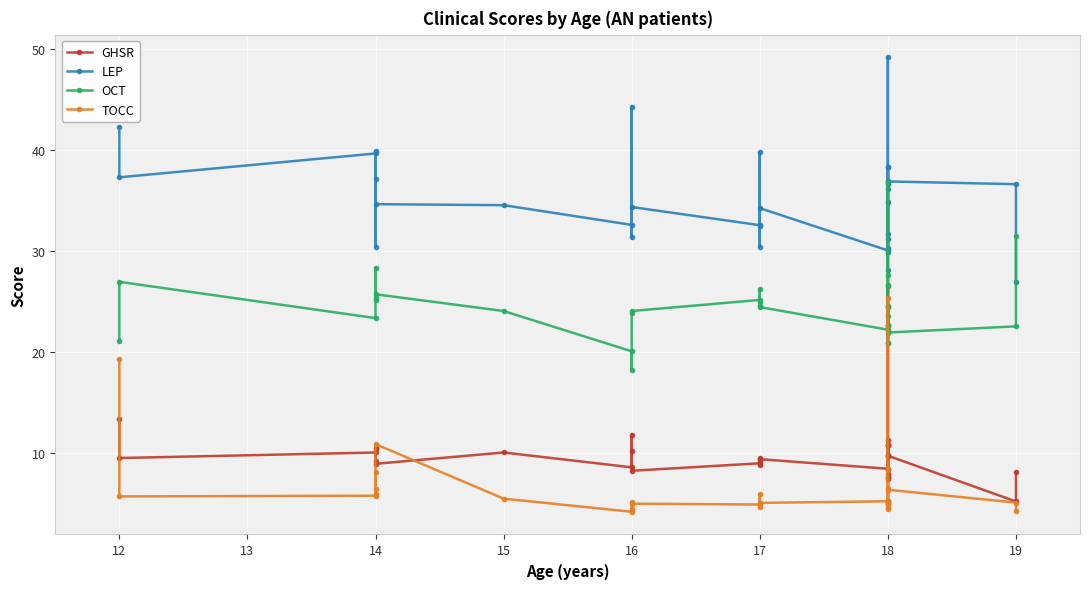

Count the number of categories in the chart.

33